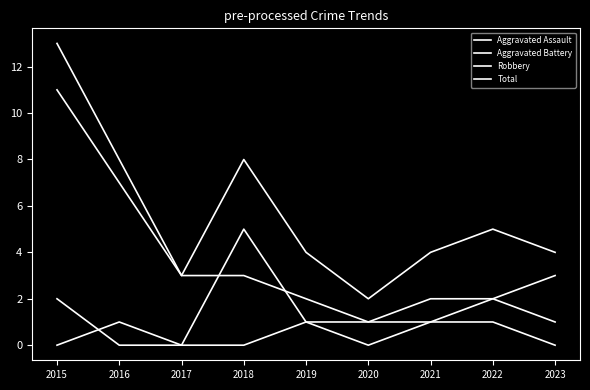

Does the chart display data point markers on the line(s)?

No